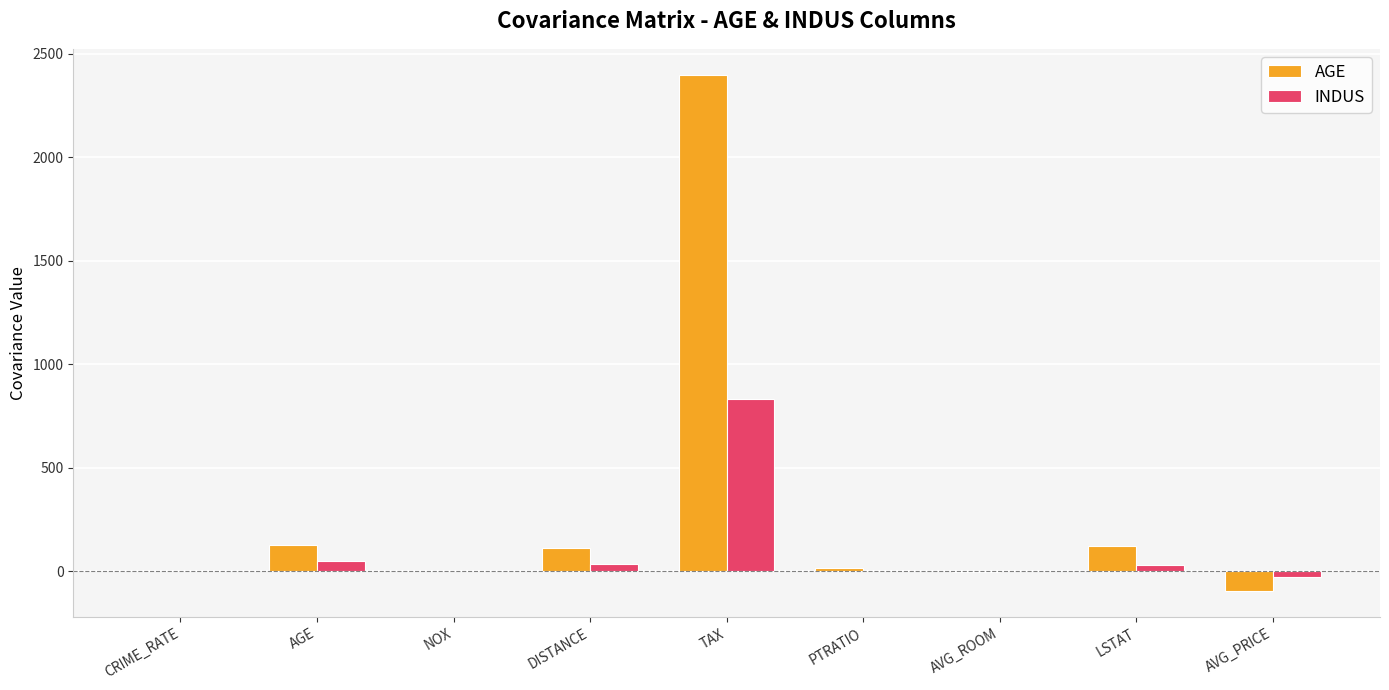

How many data points in AGE are above 15?

5